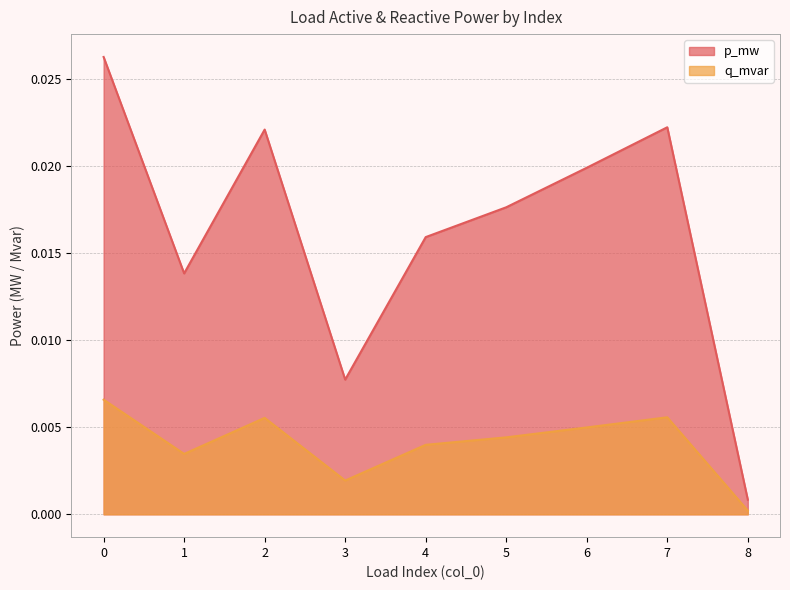

True or false: q_mvar and p_mw intersect in this chart.

False